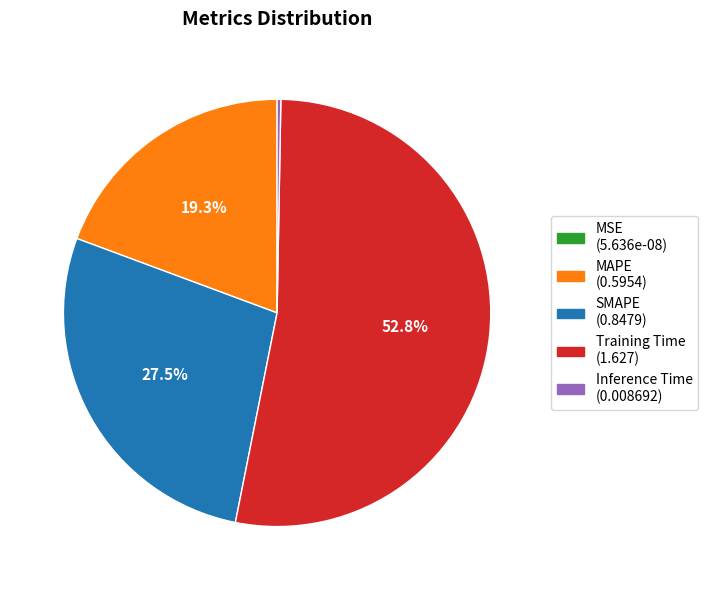

Approximately how many times larger is the value at SMAPE (0.8479) compared to Training Time (1.627)?

0.5